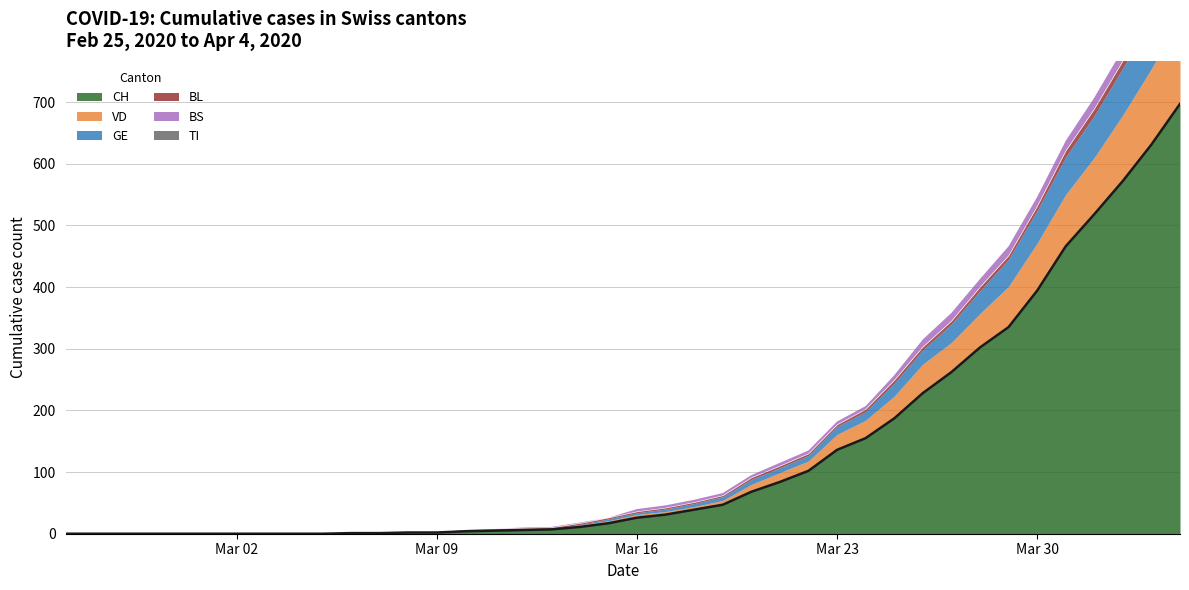

How many values in the VD series are below 5?

20